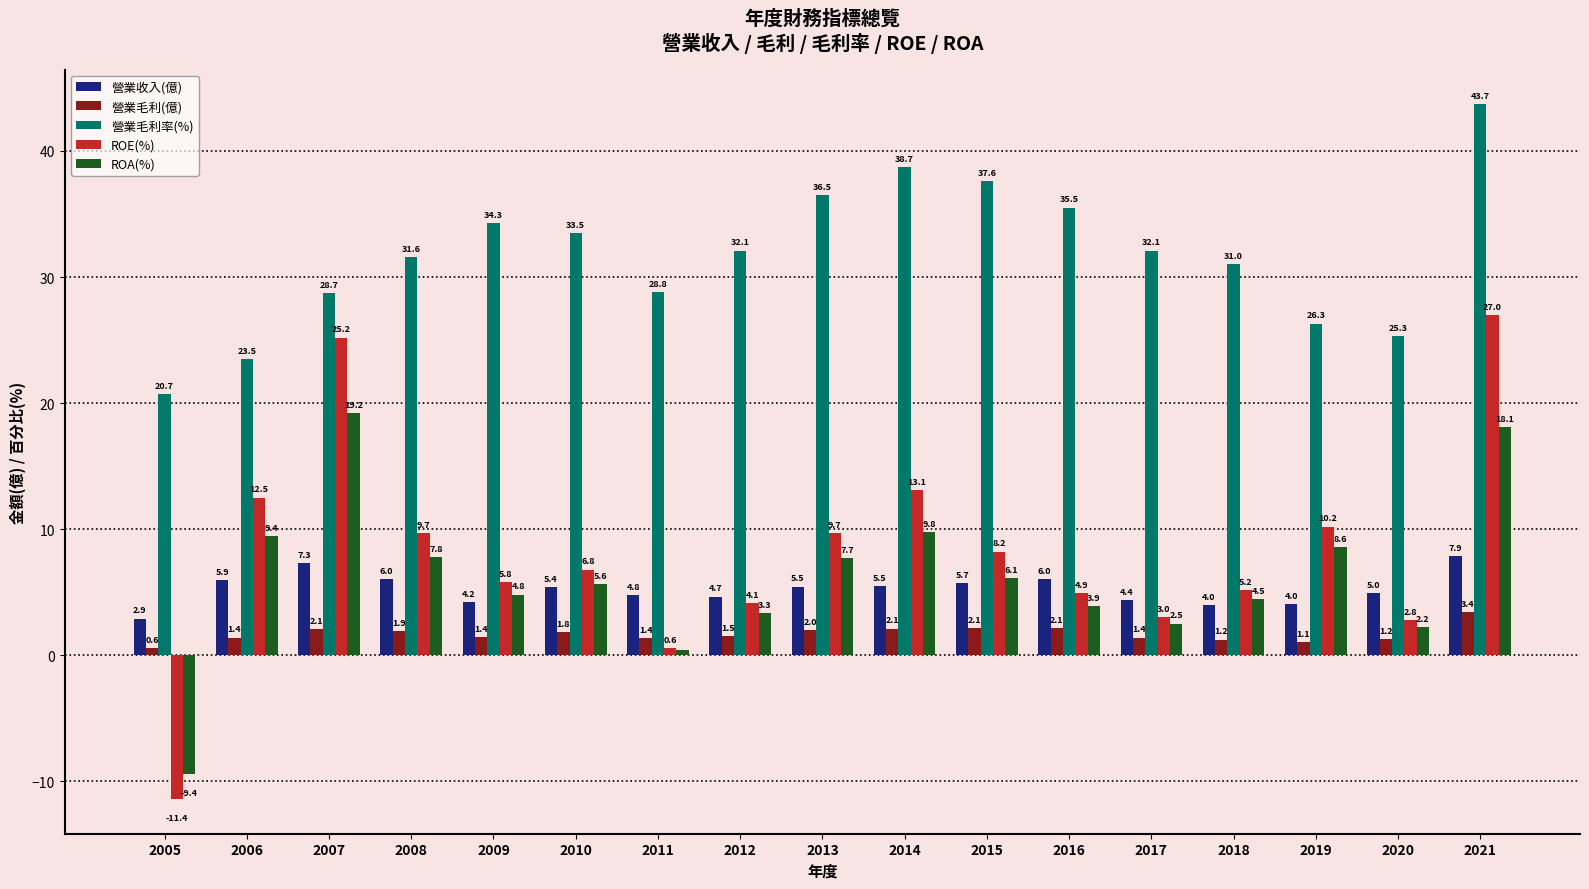

Count the number of data series in this chart.

5